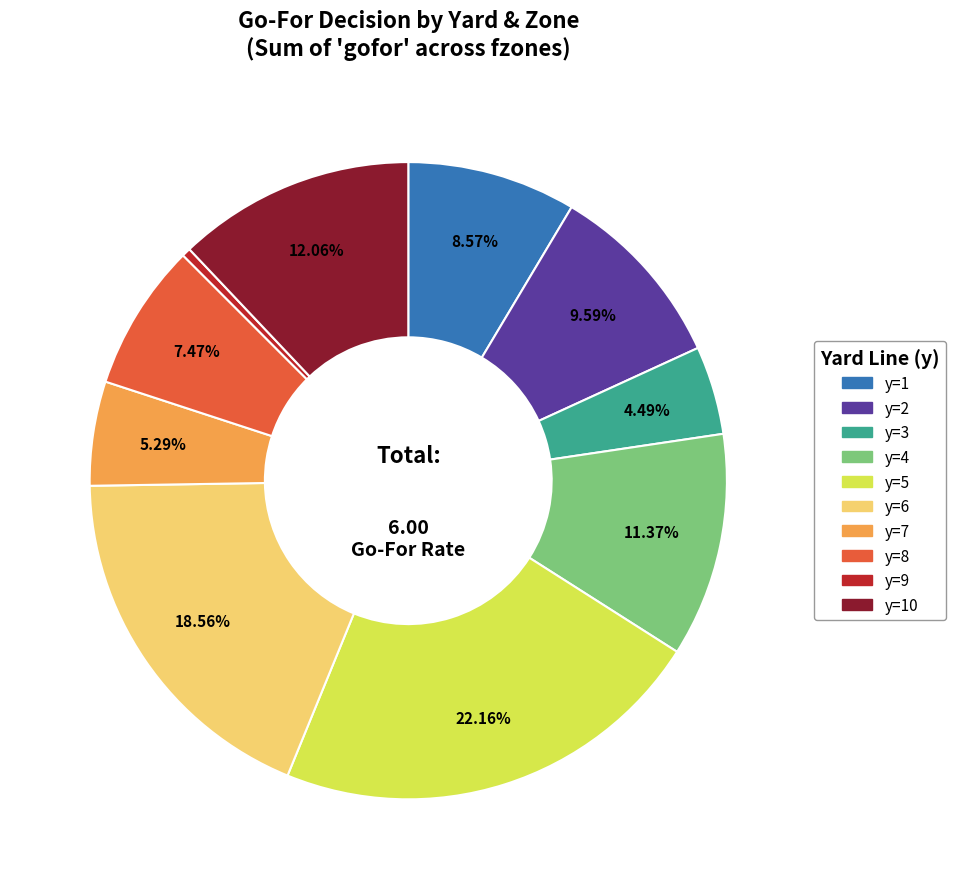

Is there a majority slice in this chart?

No